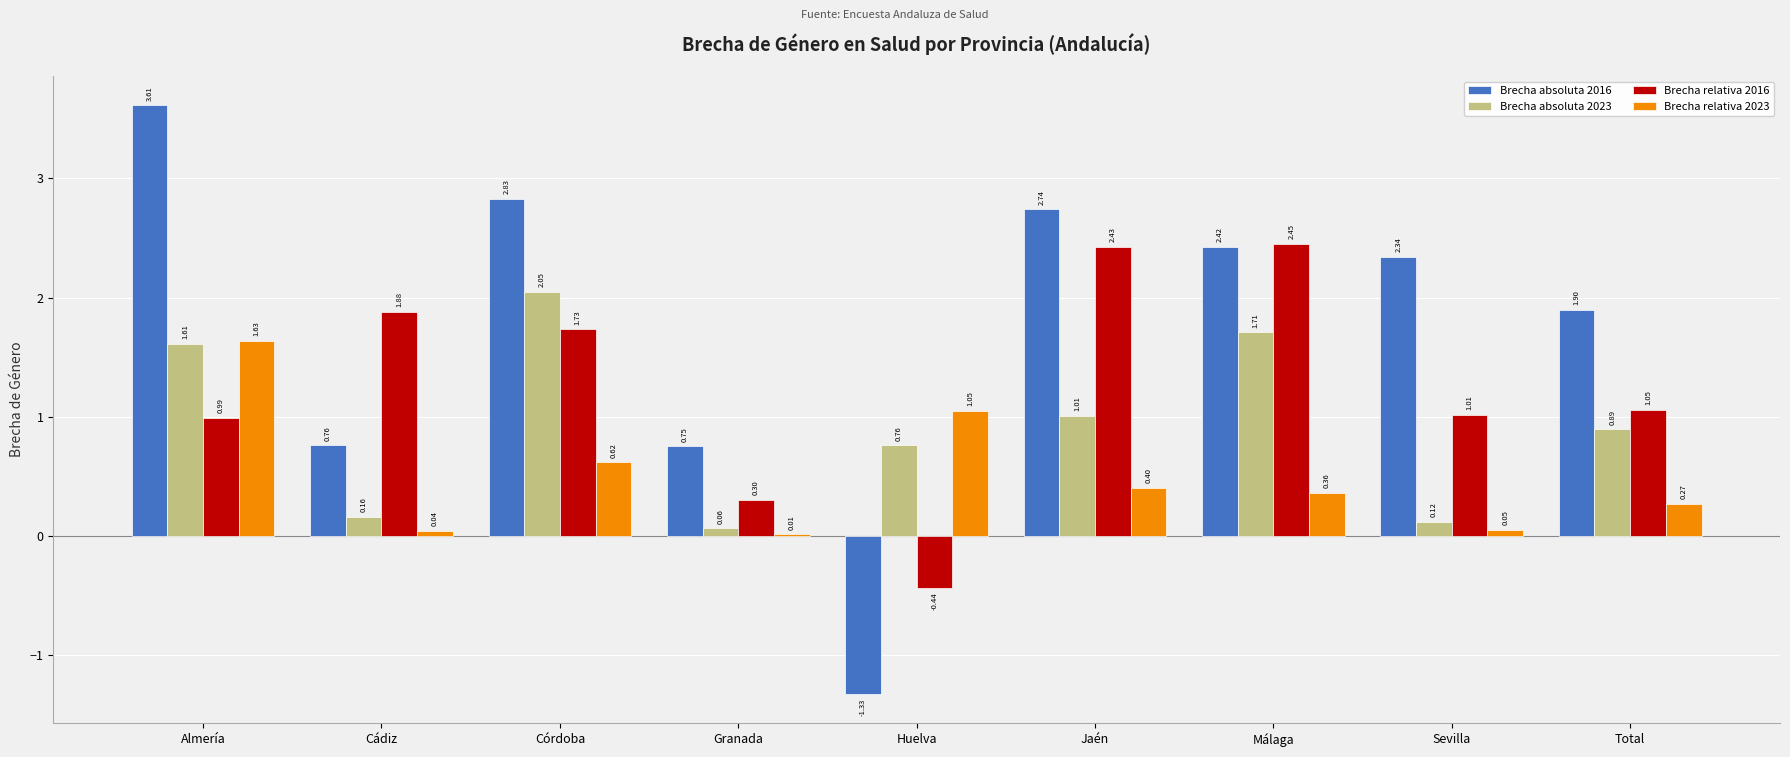

What is the sum of all Brecha relativa 2016 values?

11.4